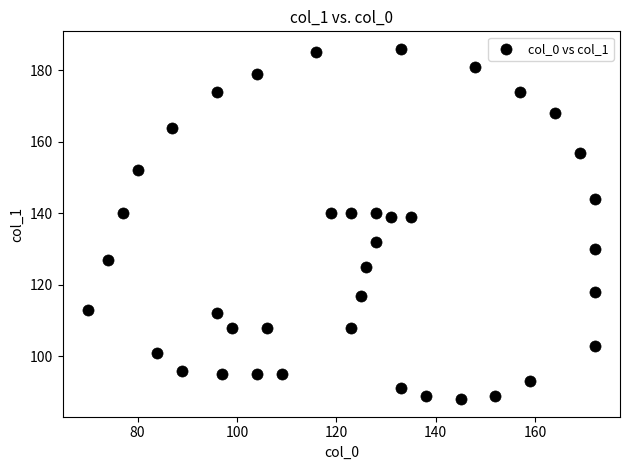

What is the range of X values (max minus min)?

102